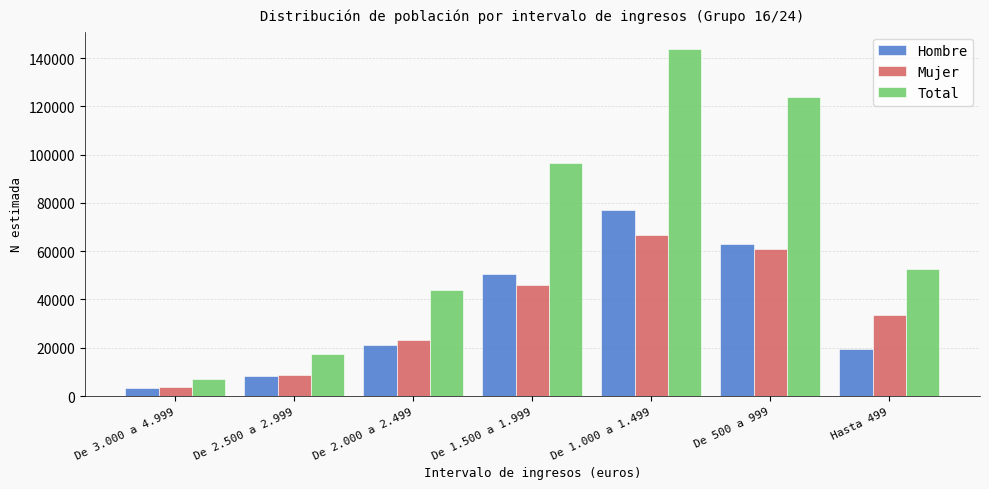

Reading right to left, transcribe all the data shown in this chart.

Hombre: Hasta 499=19276	De 500 a 999=62947	De 1.000 a 1.499=76958	De 1.500 a 1.999=50615	De 2.000 a 2.499=20970	De 2.500 a 2.999=8485	De 3.000 a 4.999=3422
Mujer: Hasta 499=33528	De 500 a 999=60805	De 1.000 a 1.499=66827	De 1.500 a 1.999=45919	De 2.000 a 2.499=23102	De 2.500 a 2.999=8759	De 3.000 a 4.999=3584
Total: Hasta 499=52804	De 500 a 999=123752	De 1.000 a 1.499=143786	De 1.500 a 1.999=96534	De 2.000 a 2.499=44072	De 2.500 a 2.999=17244	De 3.000 a 4.999=7006